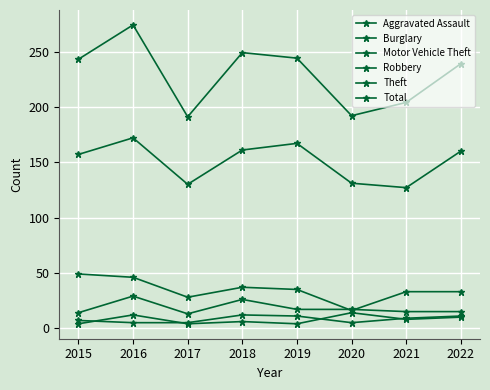

Count the number of data series in this chart.

6